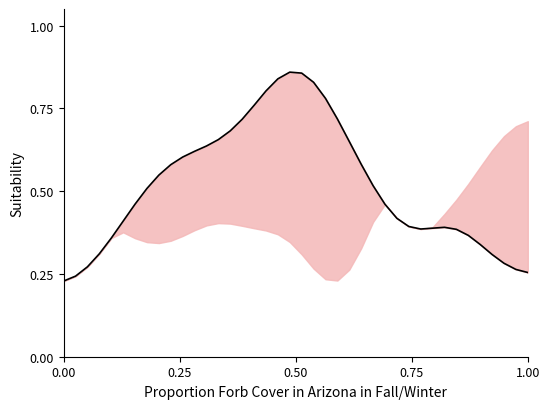

Does the chart have visible grid lines?

No